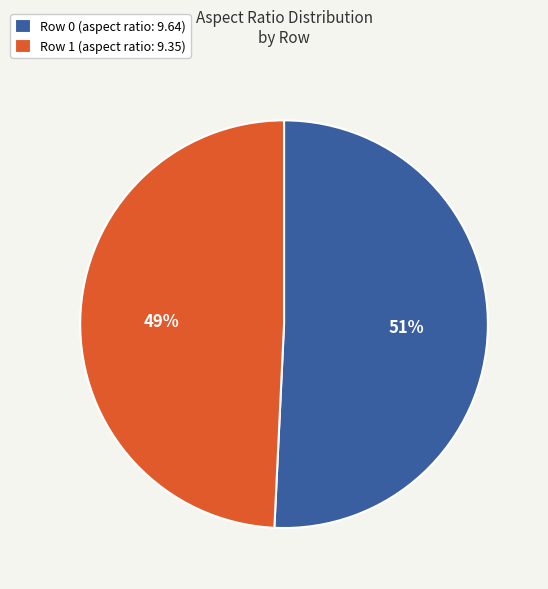

Approximately how many times larger is the value at Row 1 (aspect ratio: 9.35) compared to Row 0 (aspect ratio: 9.64)?

1.0